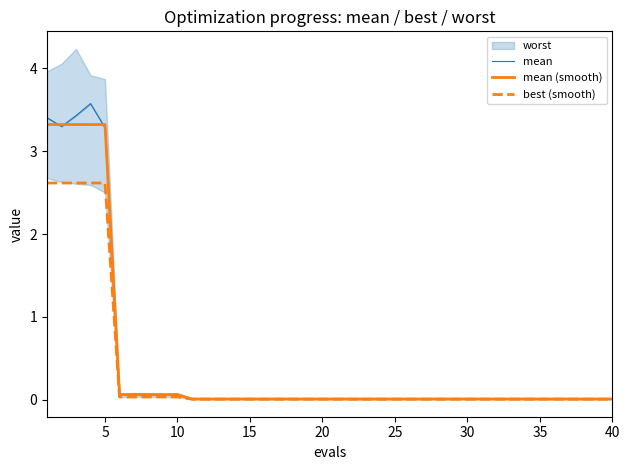

What is the greatest value displayed?

3.6